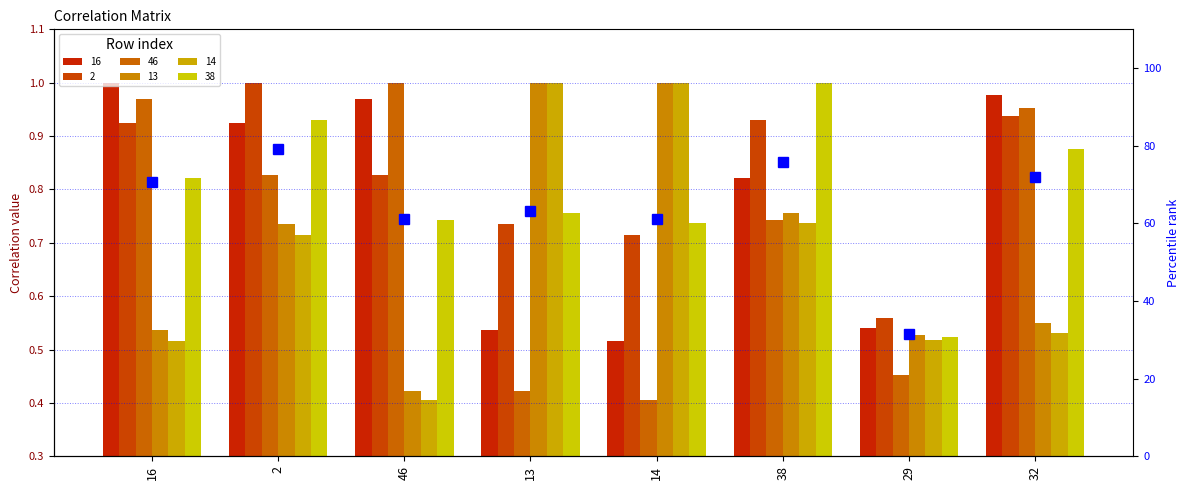

At which label does the data first exceed 70?

16